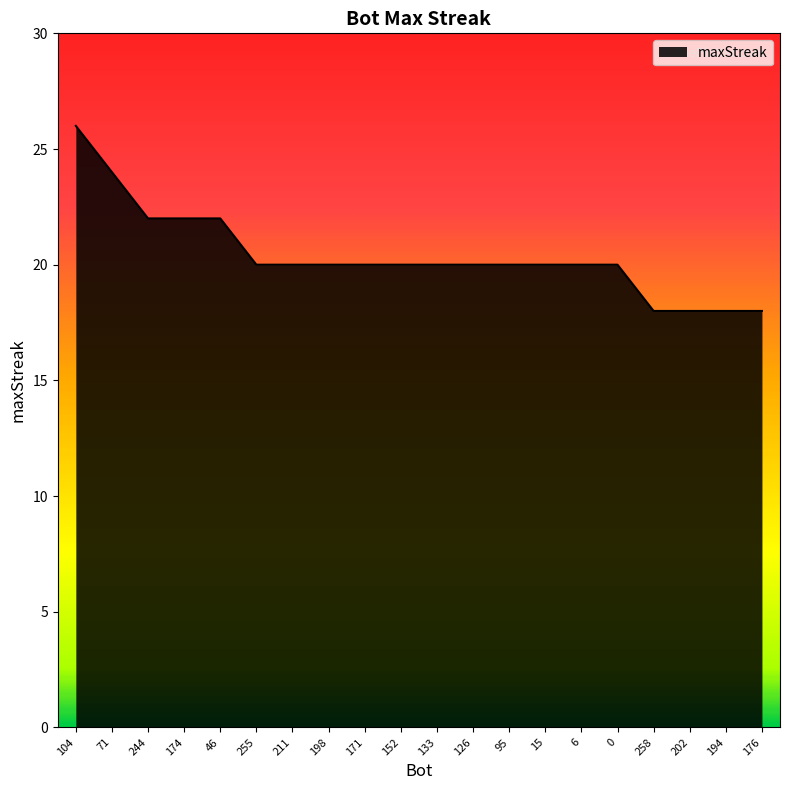

What is the difference between the maximum and minimum values?

8